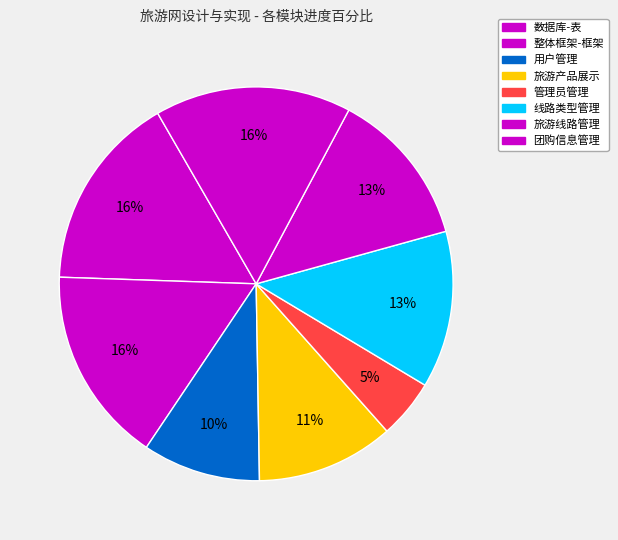

How many segments does this pie chart have?

8